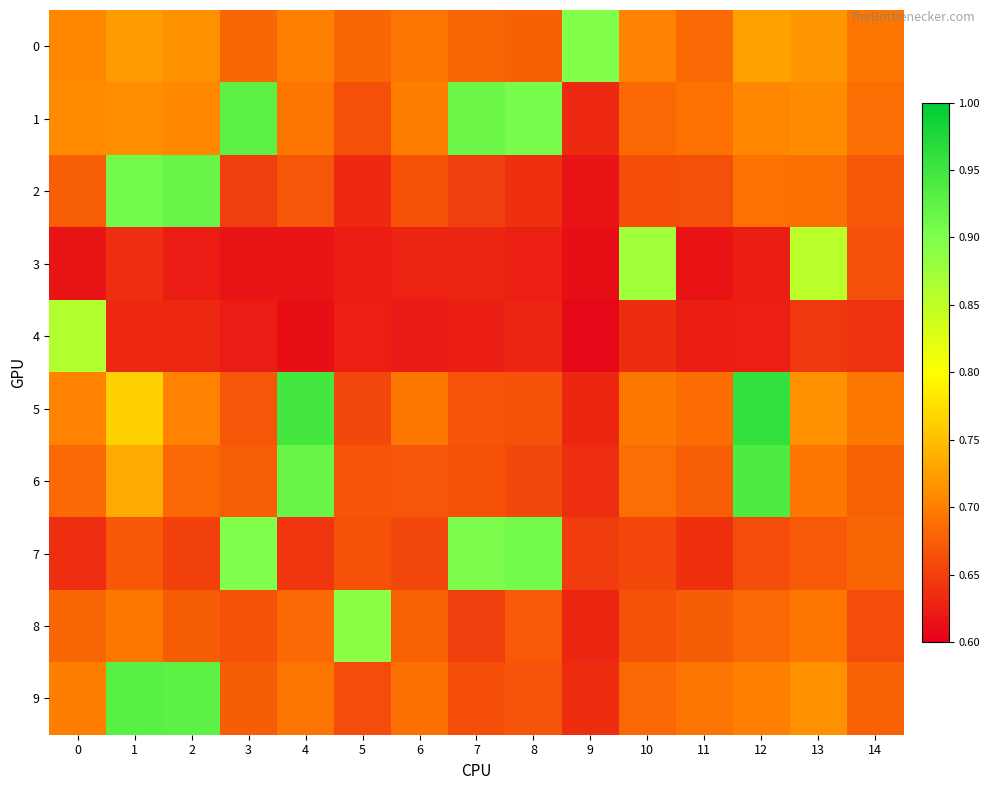

What is the greatest value displayed?

1.0